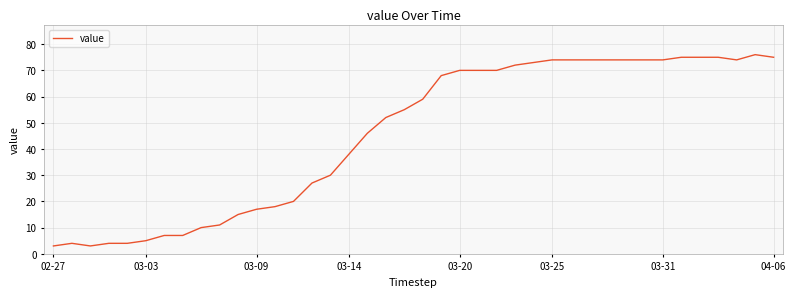

What is the difference between the maximum and minimum values?

73